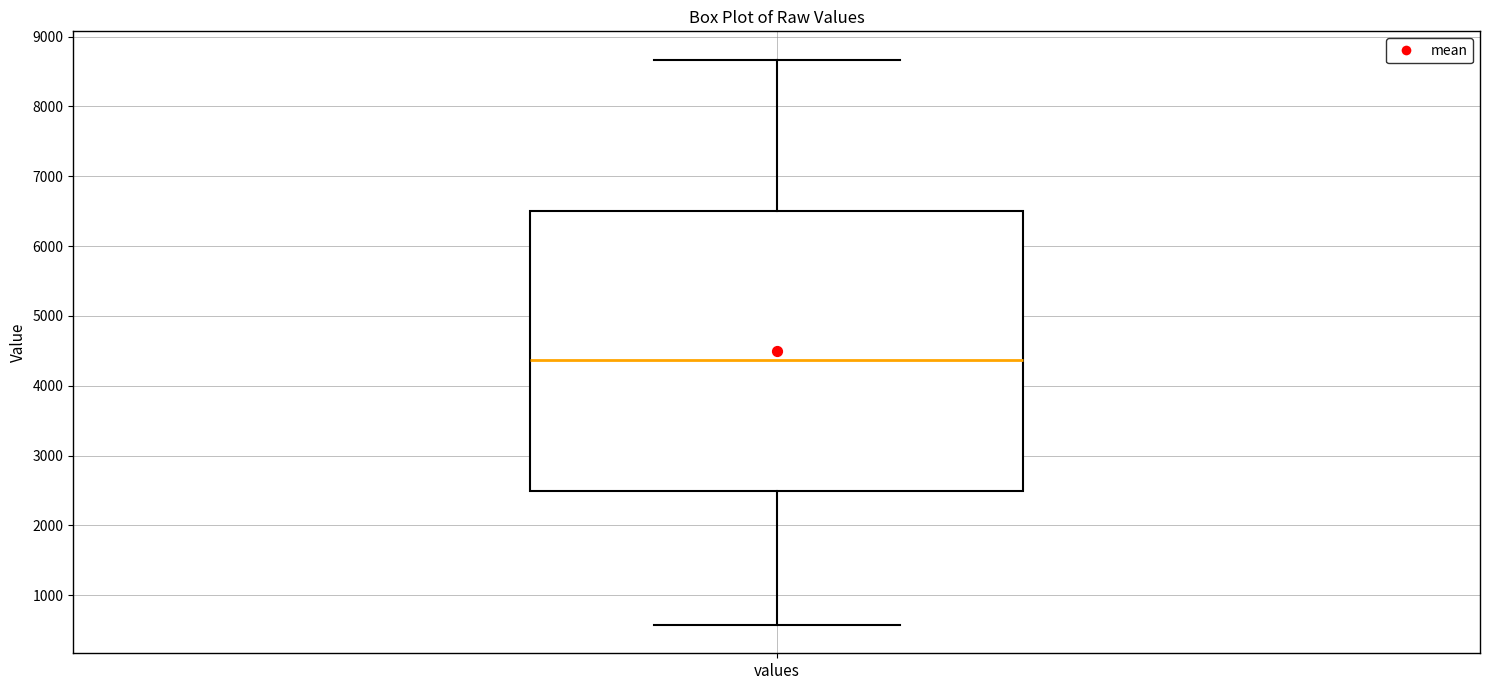

Where is the lower edge of the box for values on the y-axis? The values are not printed on the chart, so give them approximately, as read against the axis.

2500